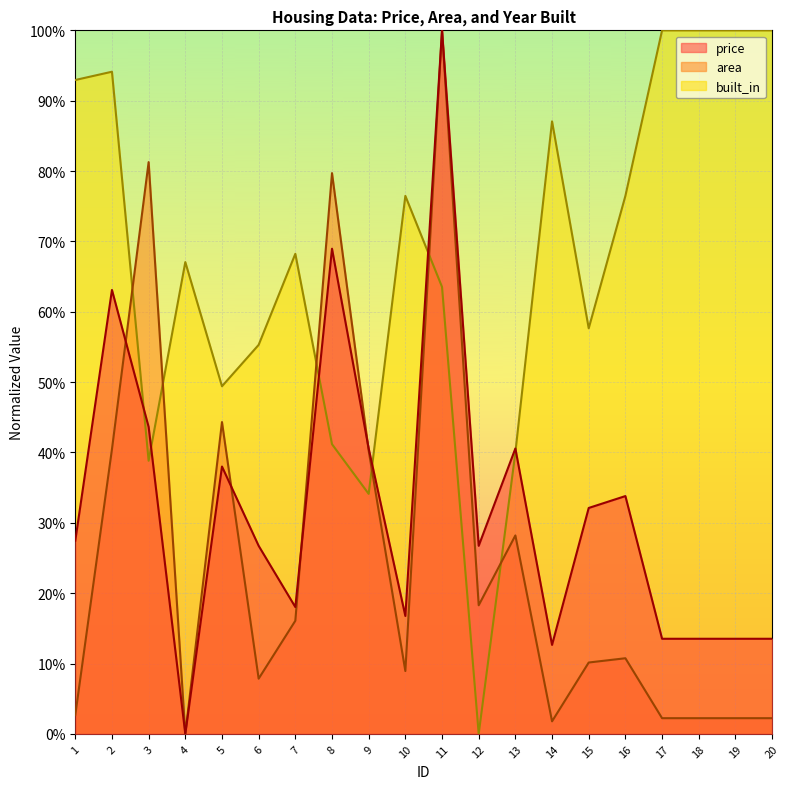

At which label is built_in closest to 0?

12